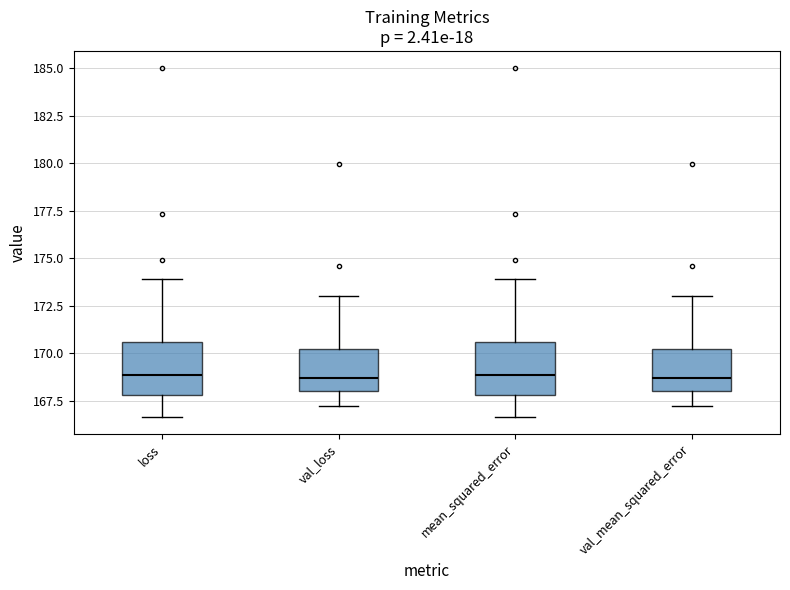

Reading left to right, read every box against the y-axis: the position of its median line, the range the box covers, and the ends of its whiskers. The values are not printed on the chart, so give them approximately, as read against the axis.

loss: median 169.0, box 168.0 to 170.5, whiskers 166.5 to 174.0
val_loss: median 168.5, box 168.0 to 170.0, whiskers 167.0 to 173.0
mean_squared_error: median 169.0, box 168.0 to 170.5, whiskers 166.5 to 174.0
val_mean_squared_error: median 168.5, box 168.0 to 170.0, whiskers 167.0 to 173.0